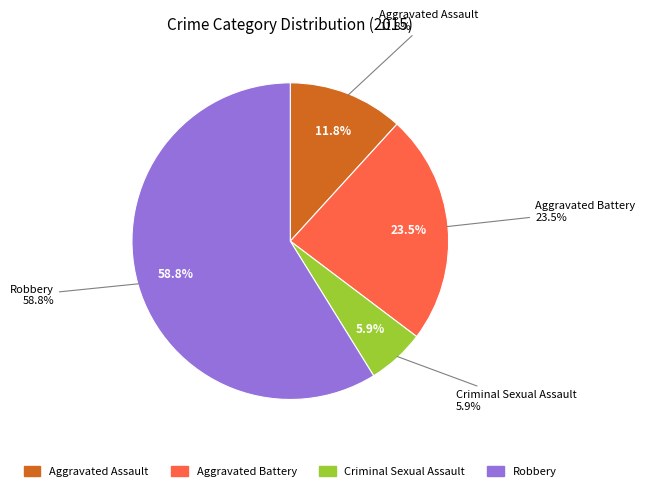

Rank the categories by value from lowest to highest.

Criminal Sexual Assault, Aggravated Assault, Aggravated Battery, Robbery